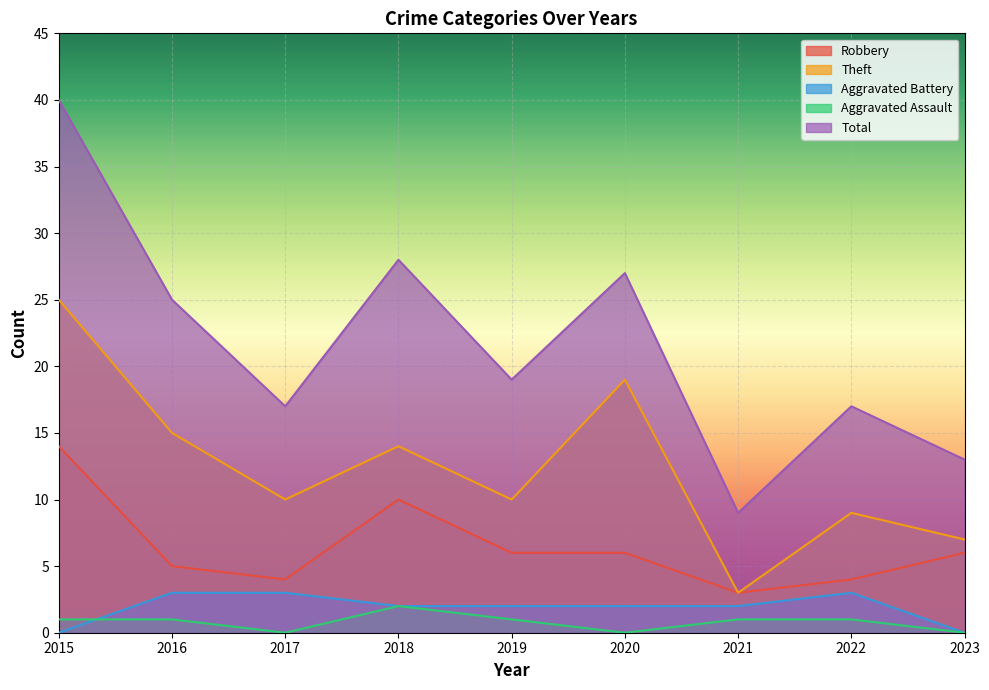

Where does the Theft series first go above 10?

2015